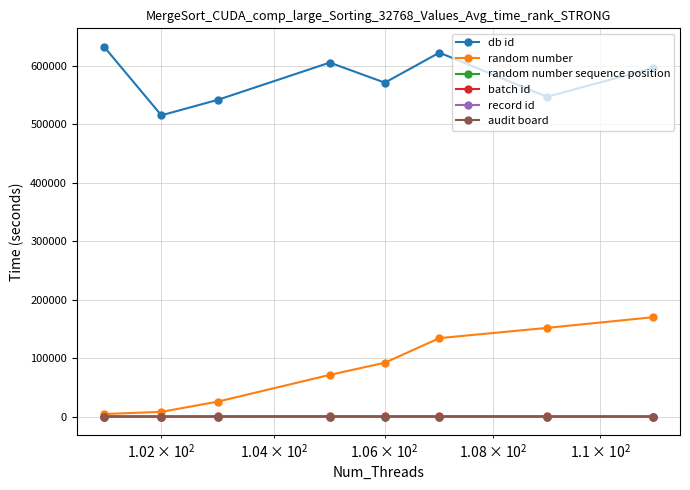

True or false: db id has more than 0 points higher than both neighbors.

True